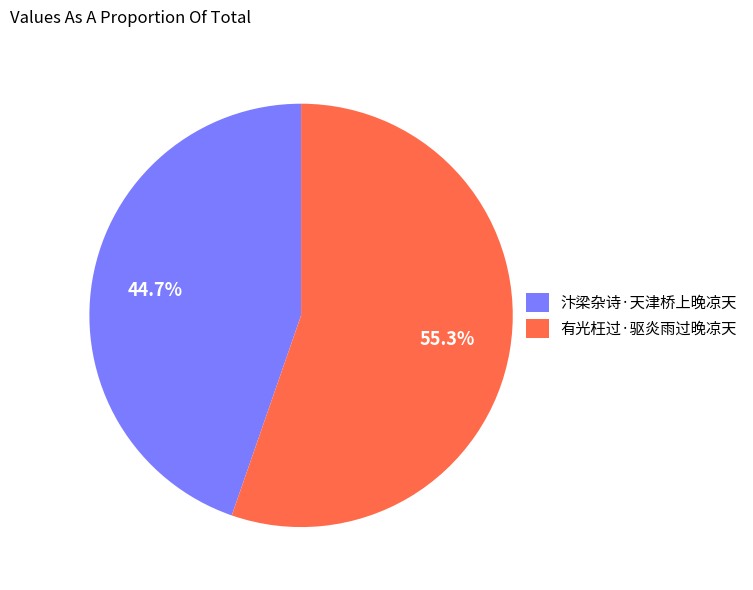

Combined, do 汴梁杂诗·天津桥上晚凉天 and 有光枉过·驱炎雨过晚凉天 account for over 50%?

Yes